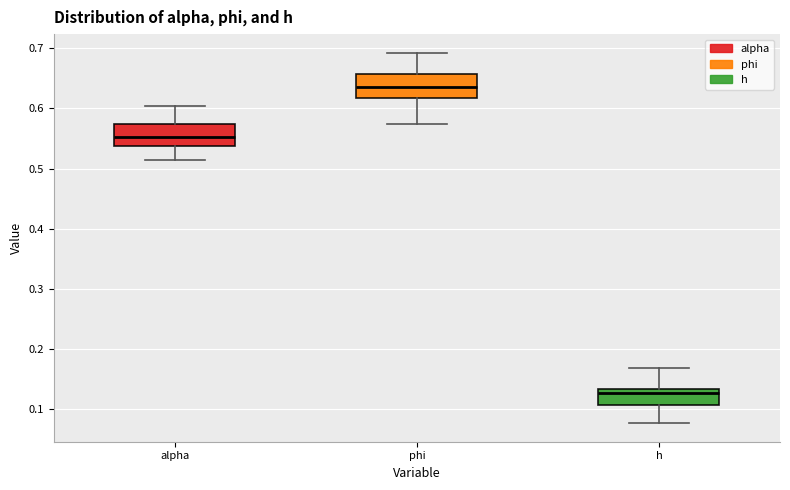

Which box has the lowest median line?

h